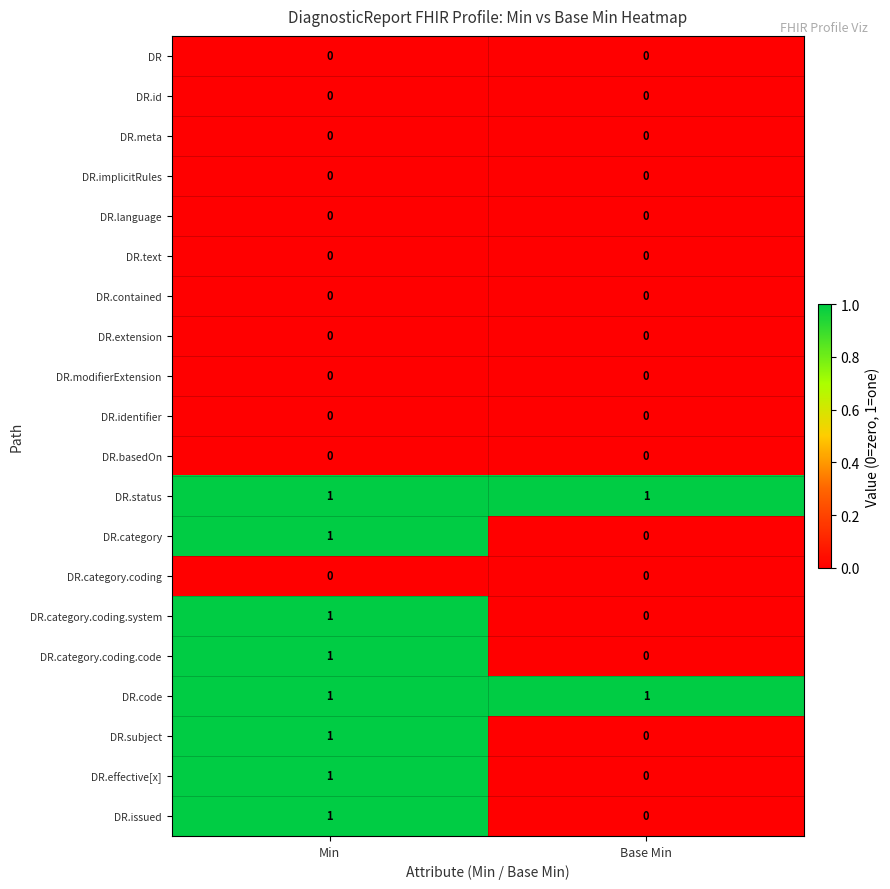

At how many categories does at least one series exceed 0?

2